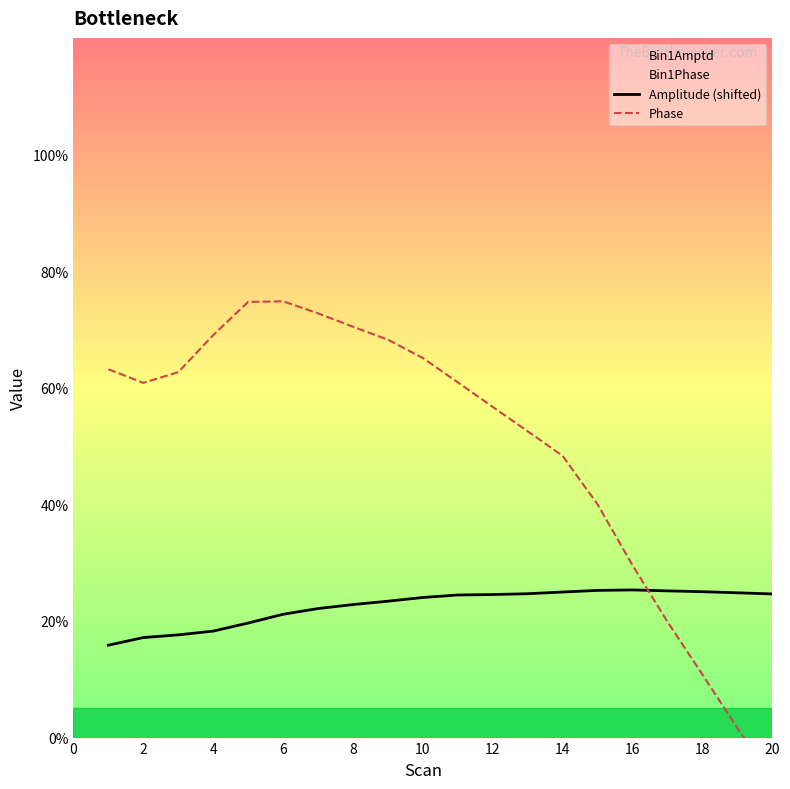

Which series has the largest total across all categories?

Phase